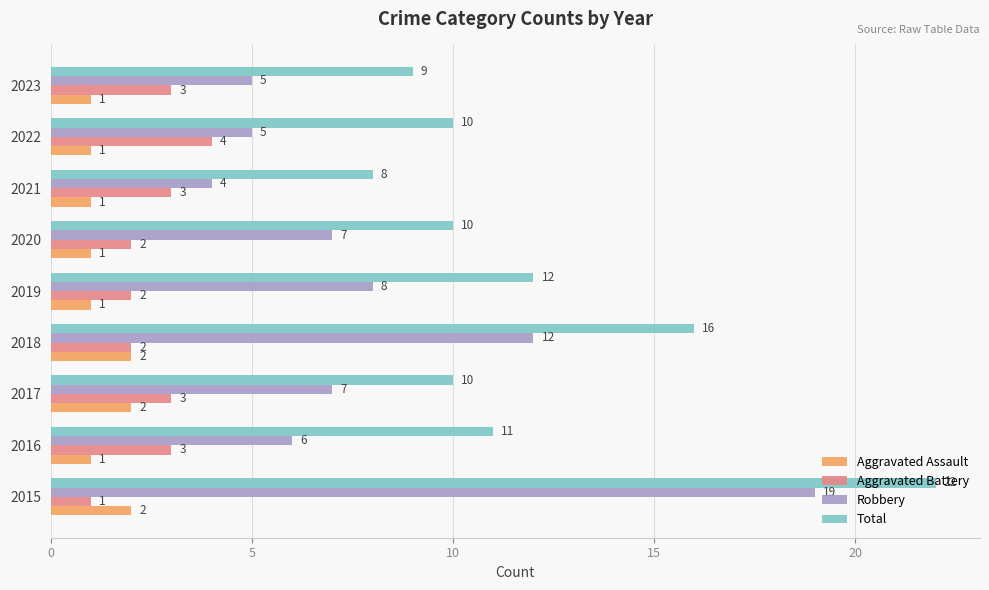

What is the spread (max minus min) of values at 2017?

8